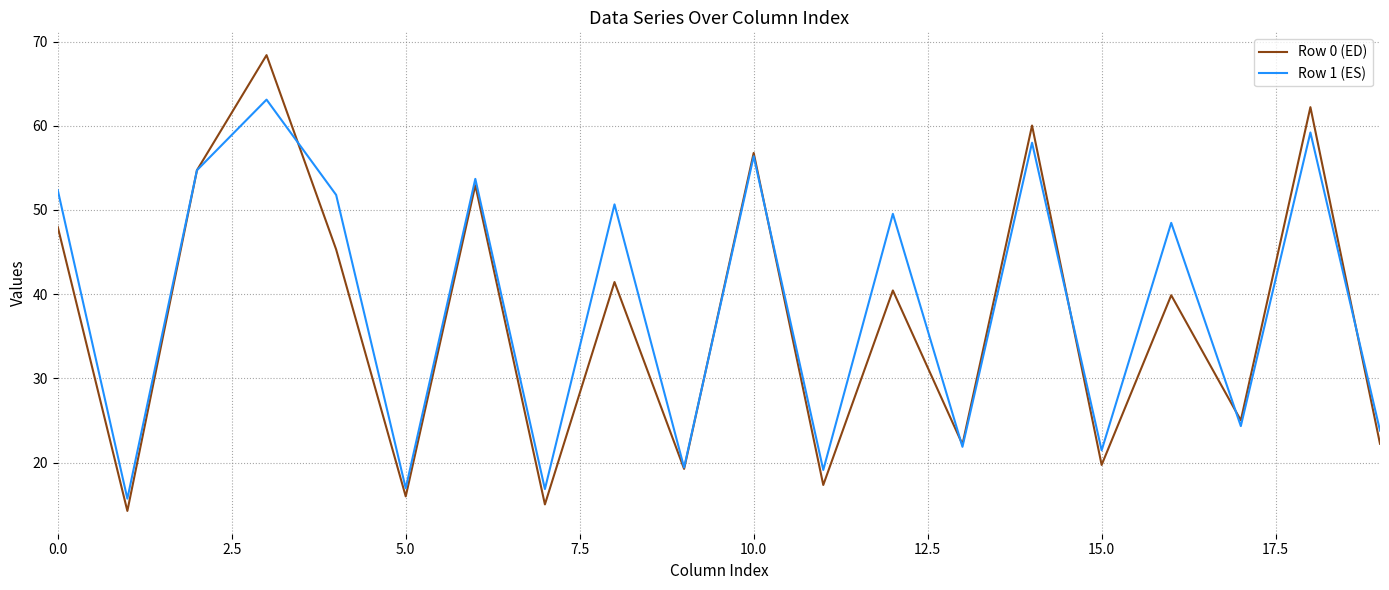

Which series has the widest spread of values?

Row 0 (ED)